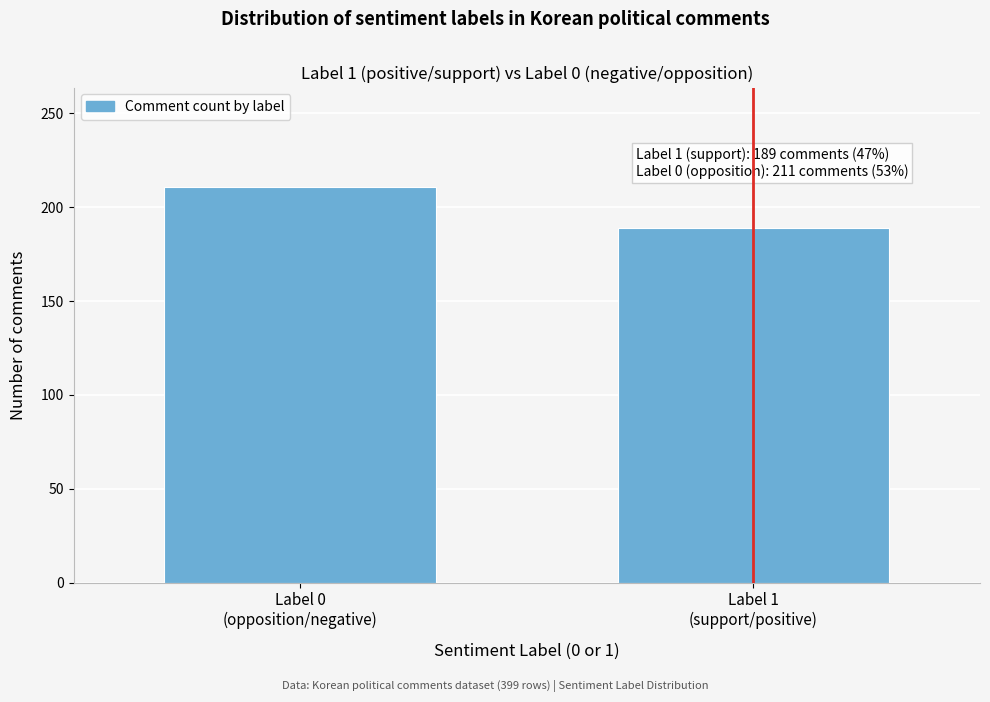

Reading right to left, extract all data points from this chart.

189	211